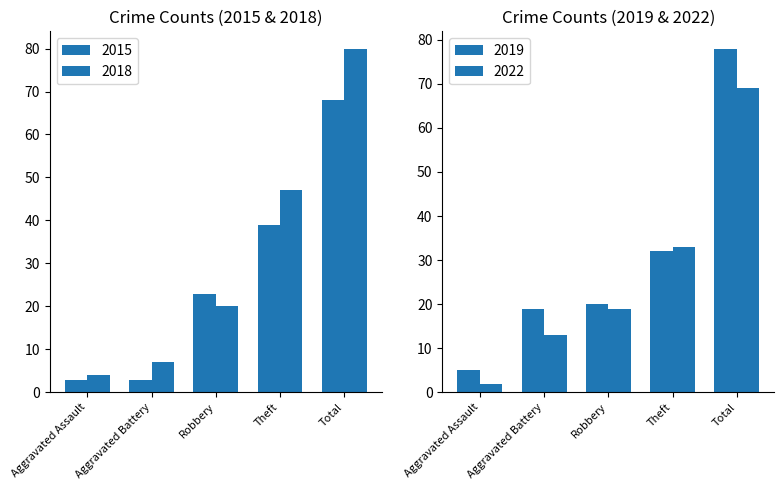

What is the label of the 3rd bar from the left?

Robbery